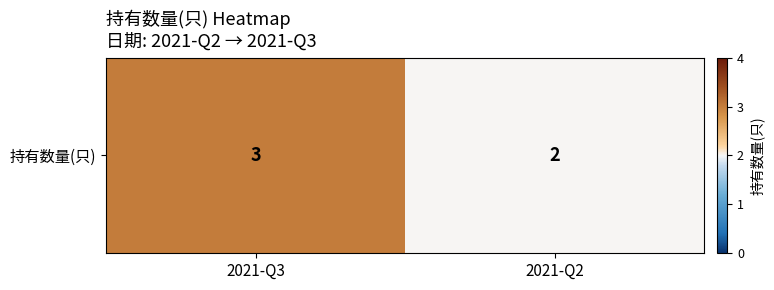

Which has a higher value, 2021-Q3 or 2021-Q2?

2021-Q3